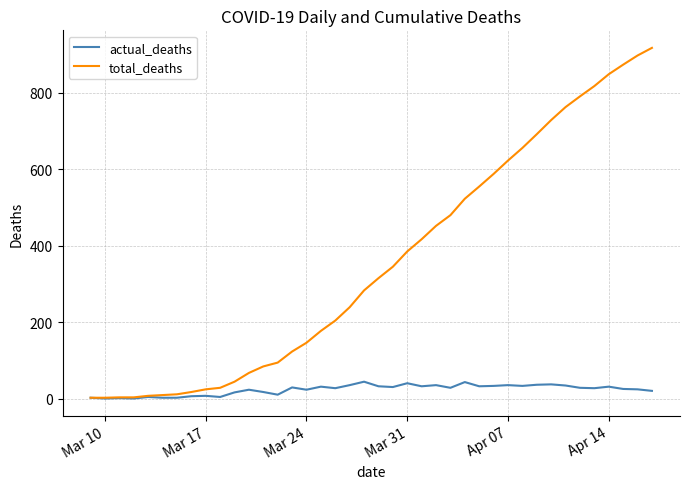

Which series has the largest total across all categories?

total_deaths